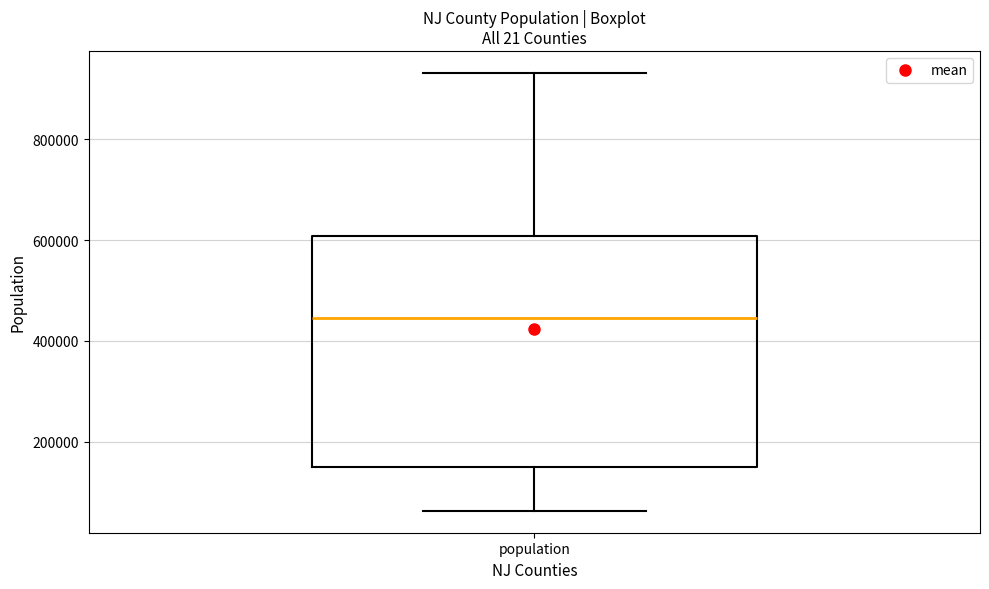

Transcribe this box plot: give where the median line is, the range the box spans, and where the two whiskers end, as read against the y-axis. The values are not printed on the chart, so give them approximately, as read against the axis.

median 440000, box 140000 to 600000, whiskers 60000 to 940000